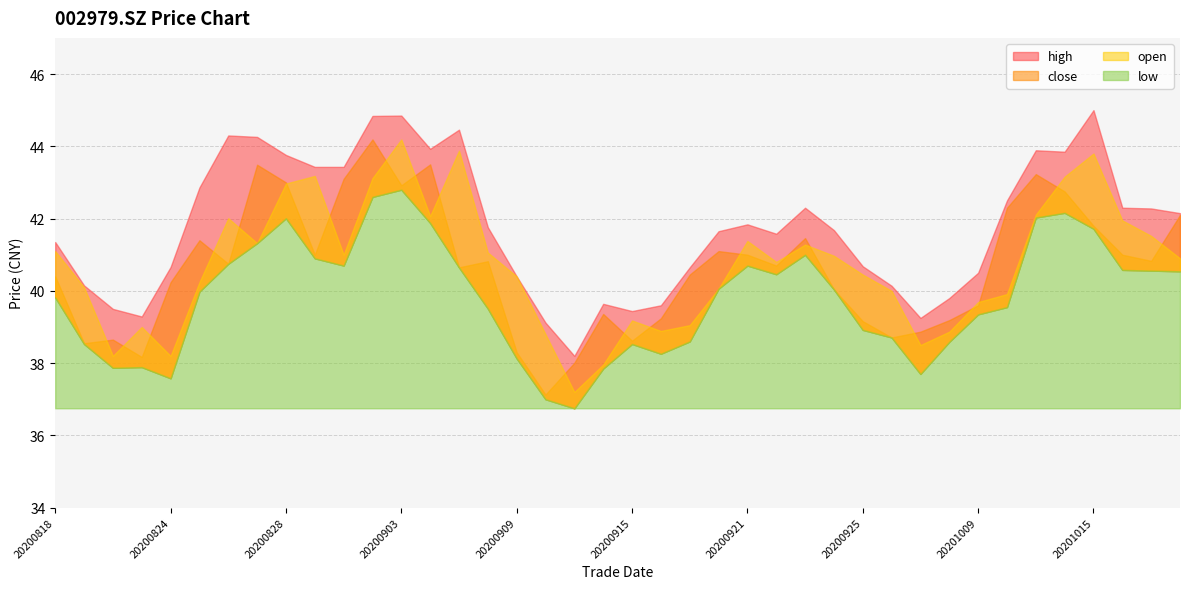

Does the chart have visible grid lines?

Yes